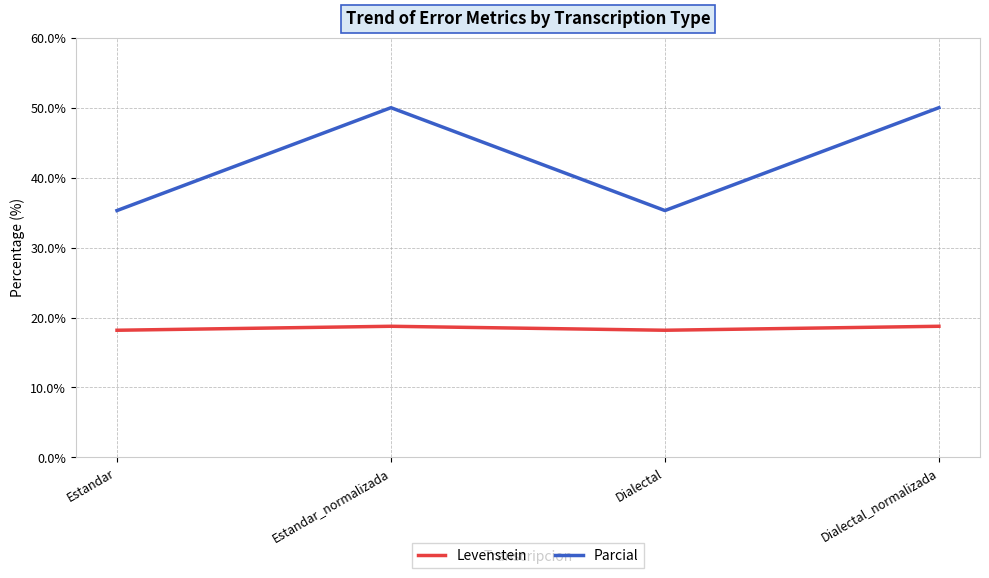

What is the difference between the highest and lowest values at Dialectal?

17.1